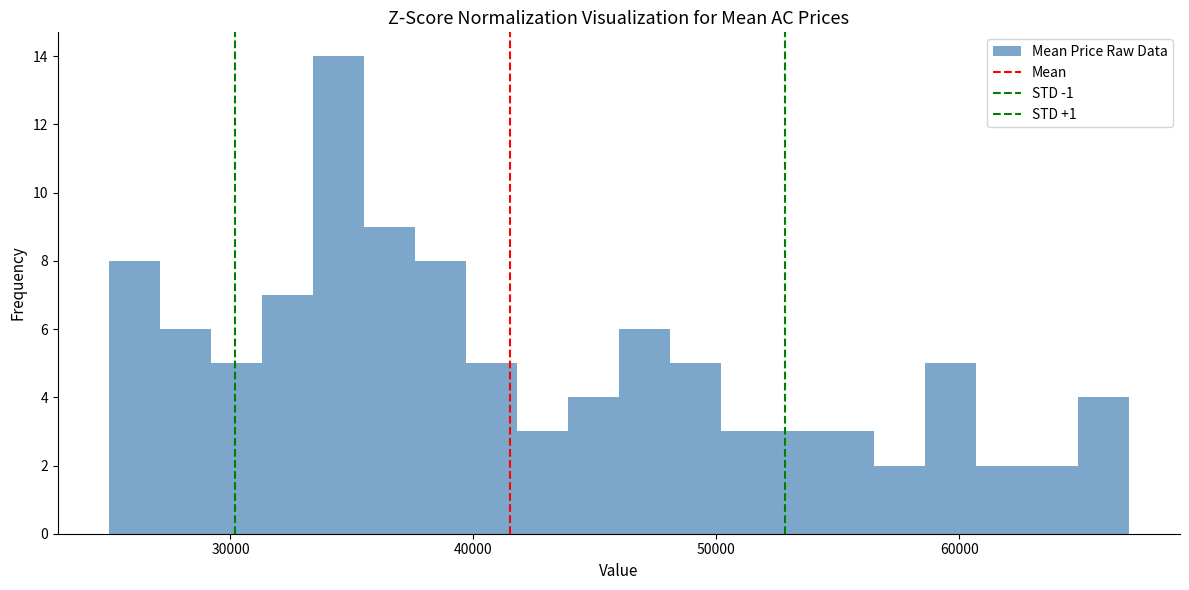

Around what value on the x-axis is the tallest bar? Give the approximate position of its centre, as read against the axis.

34000